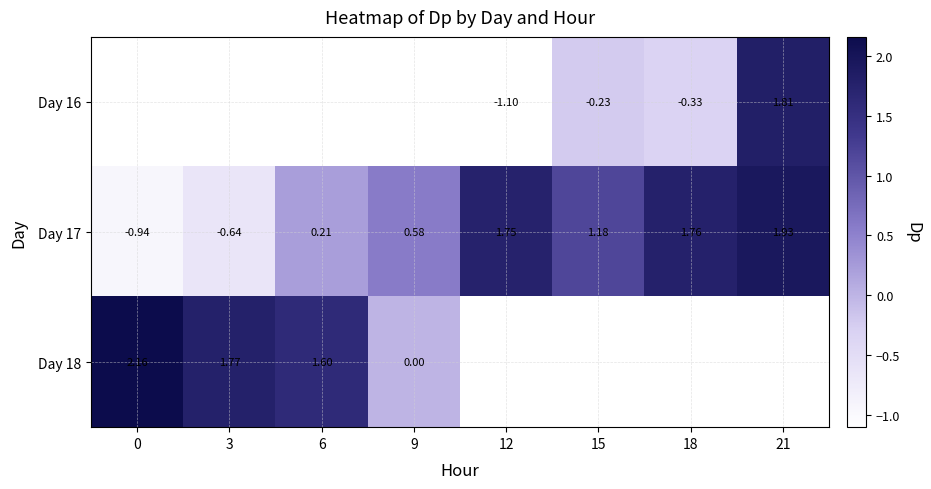

How many values in the Day 17 series exceed 1?

4